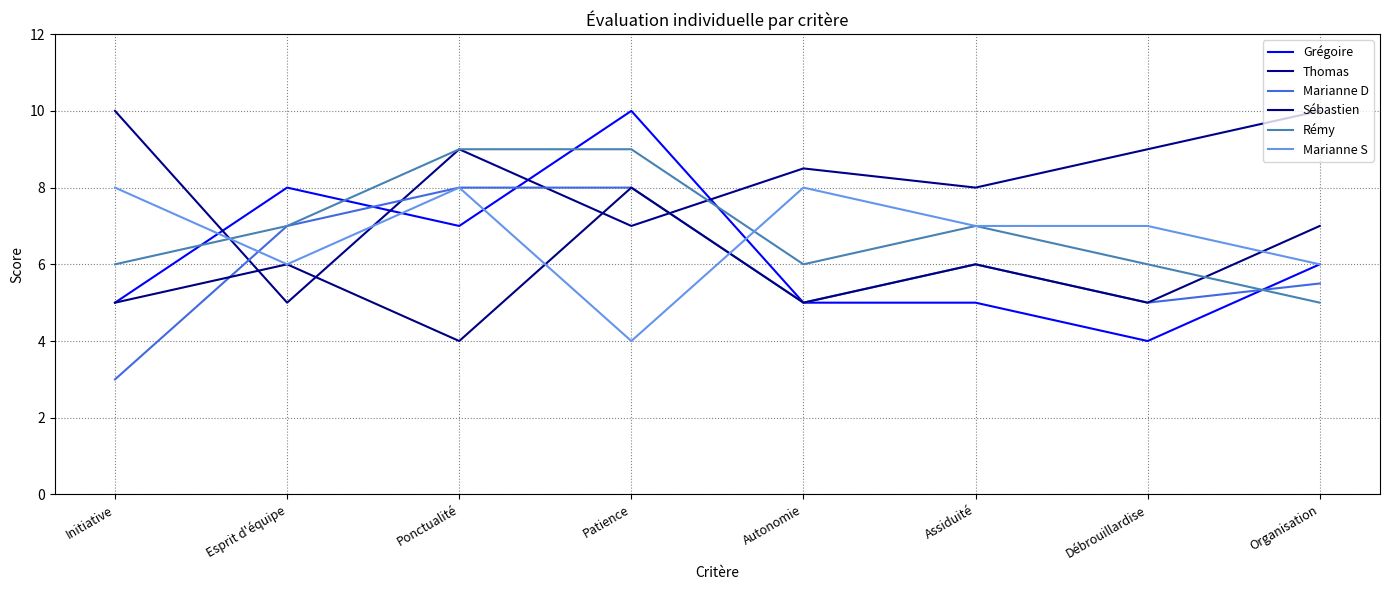

Reading left to right, list all the values displayed in this chart.

Grégoire: Initiative=5.0	Esprit d'équipe=8.0	Ponctualité=7.0	Patience=10.0	Autonomie=5.0	Assiduité=5.0	Débrouillardise=4.0	Organisation=6.0
Thomas: Initiative=10.0	Esprit d'équipe=5.0	Ponctualité=9.0	Patience=7.0	Autonomie=8.5	Assiduité=8.0	Débrouillardise=9.0	Organisation=10.0
Marianne D: Initiative=3.0	Esprit d'équipe=7.0	Ponctualité=8.0	Patience=8.0	Autonomie=5.0	Assiduité=6.0	Débrouillardise=5.0	Organisation=5.5
Sébastien: Initiative=5.0	Esprit d'équipe=6.0	Ponctualité=4.0	Patience=8.0	Autonomie=5.0	Assiduité=6.0	Débrouillardise=5.0	Organisation=7.0
Rémy: Initiative=6.0	Esprit d'équipe=7.0	Ponctualité=9.0	Patience=9.0	Autonomie=6.0	Assiduité=7.0	Débrouillardise=6.0	Organisation=5.0
Marianne S: Initiative=8.0	Esprit d'équipe=6.0	Ponctualité=8.0	Patience=4.0	Autonomie=8.0	Assiduité=7.0	Débrouillardise=7.0	Organisation=6.0